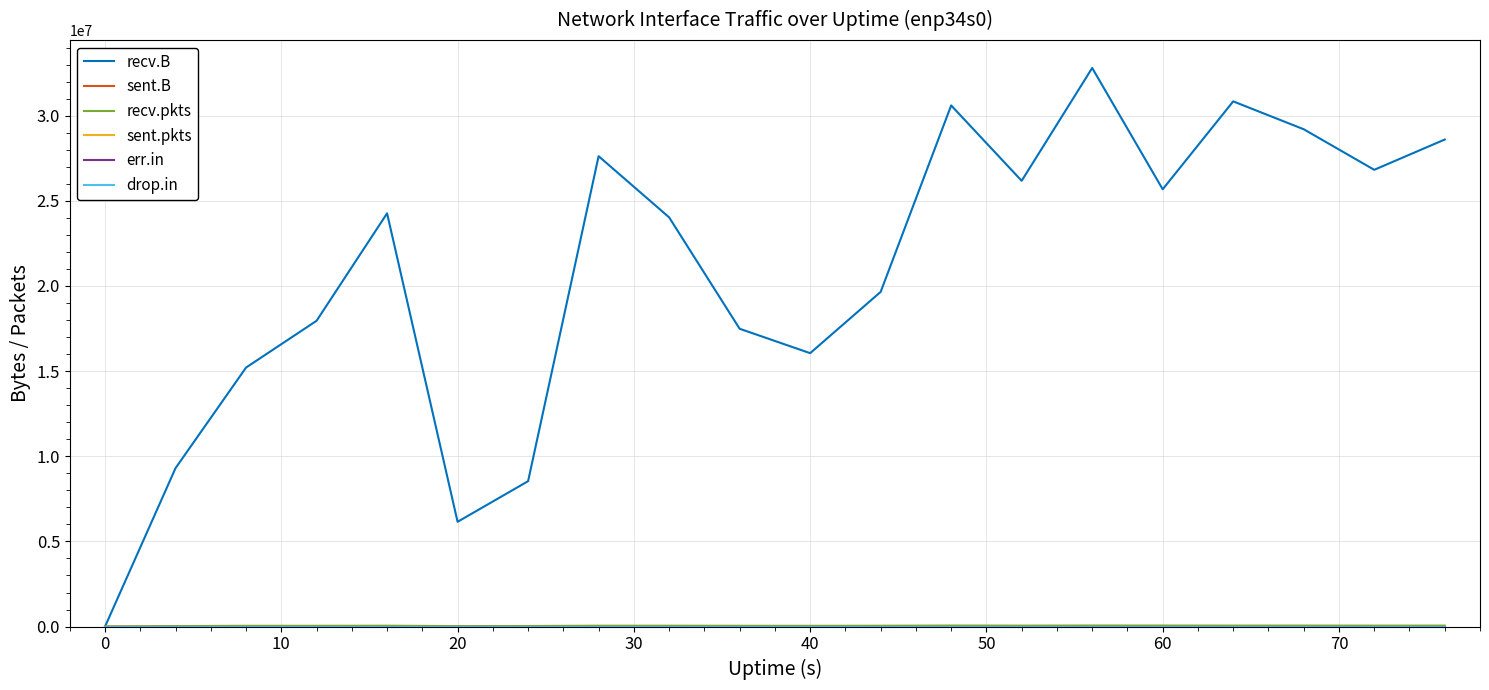

What is the greatest value displayed?

32799370